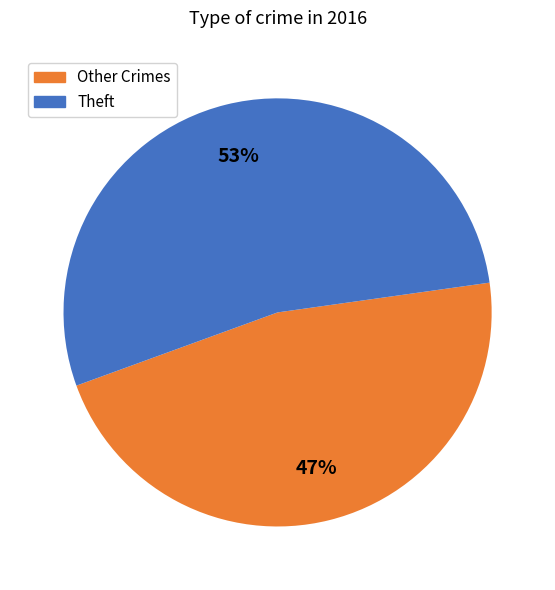

To the nearest percent, what is the average slice percentage?

50%